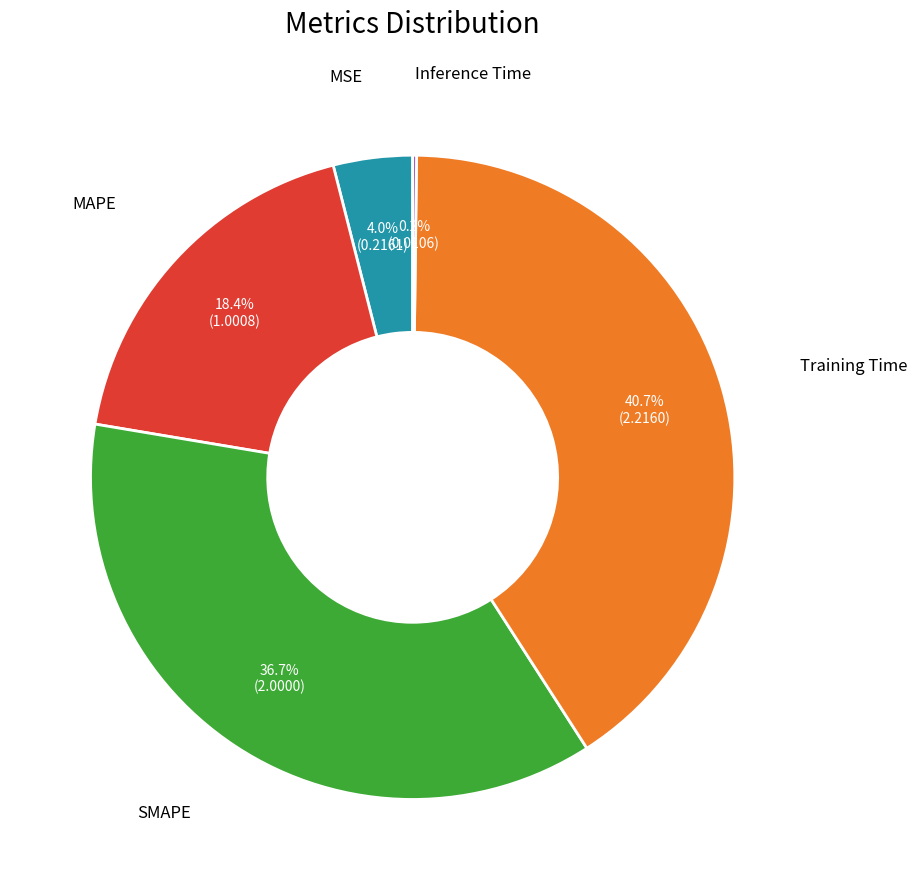

Does any single category account for the majority?

No